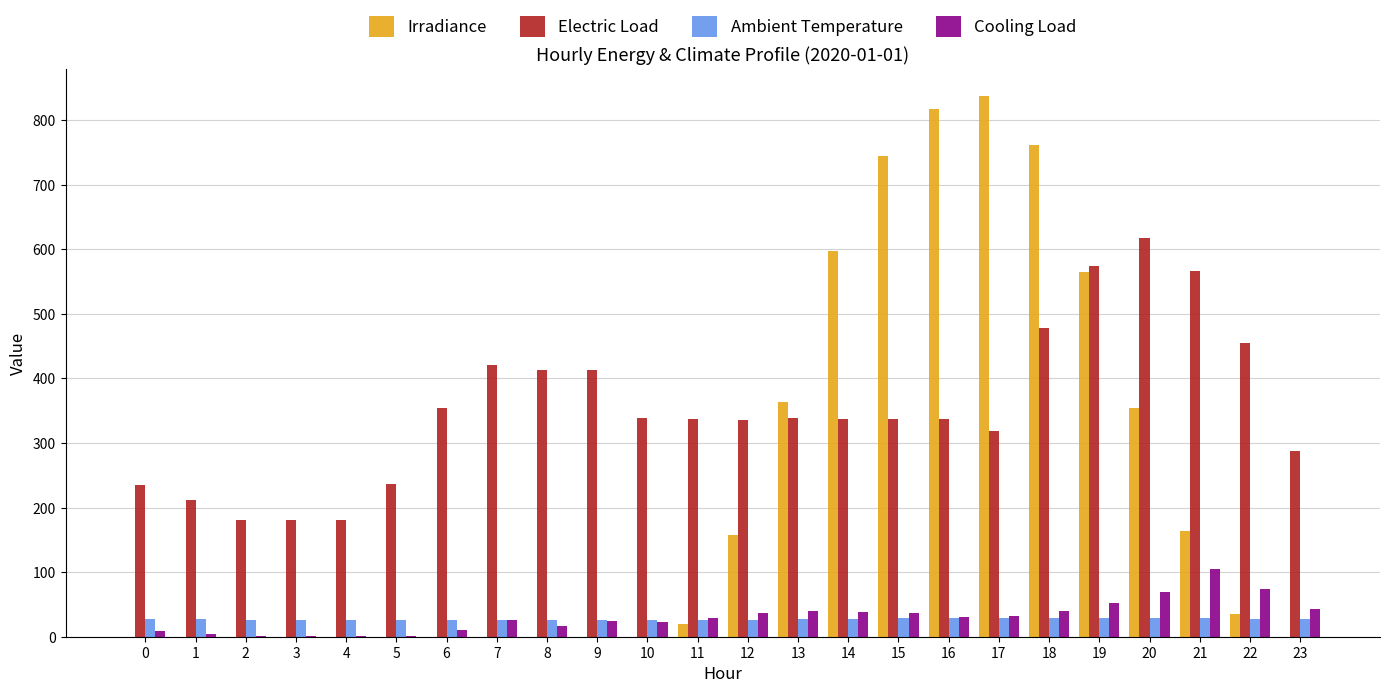

Which series has the widest spread of values?

Irradiance